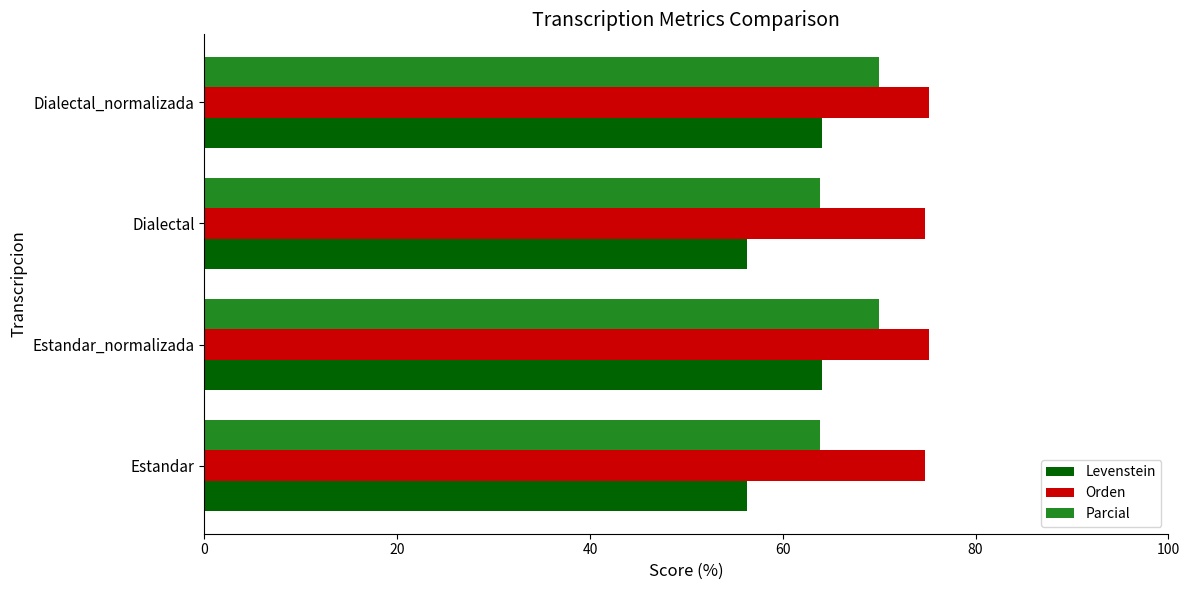

Which series has the widest spread of values?

Levenstein